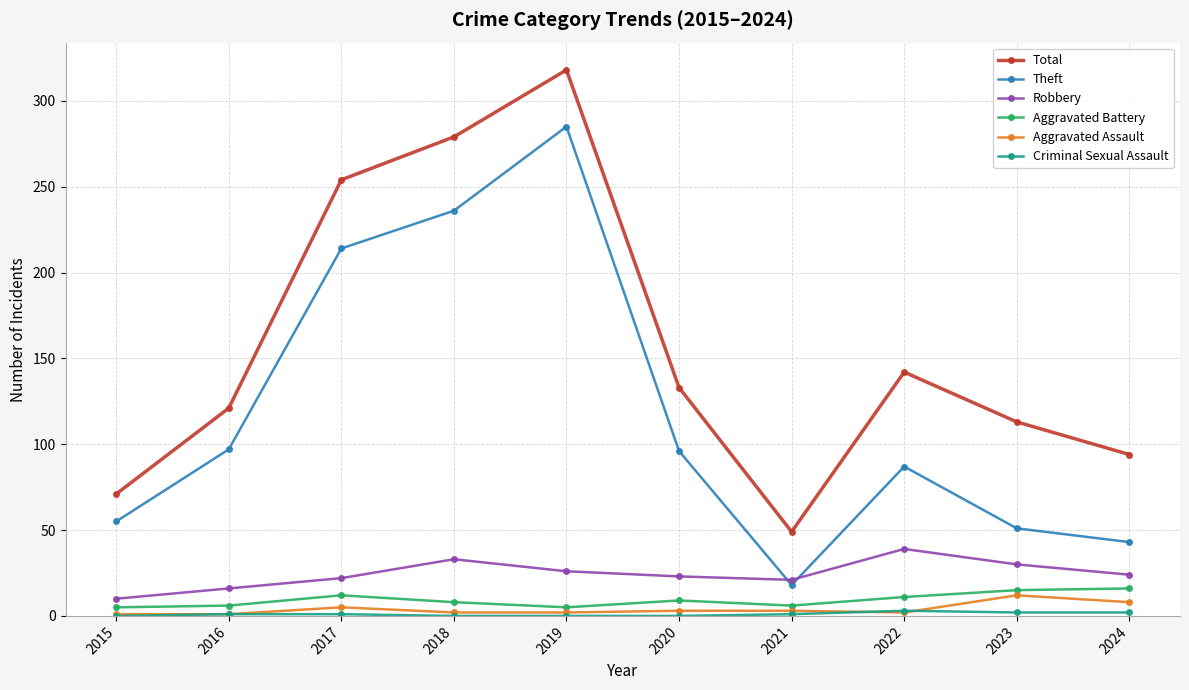

At which label is Theft closest to 151?

2016